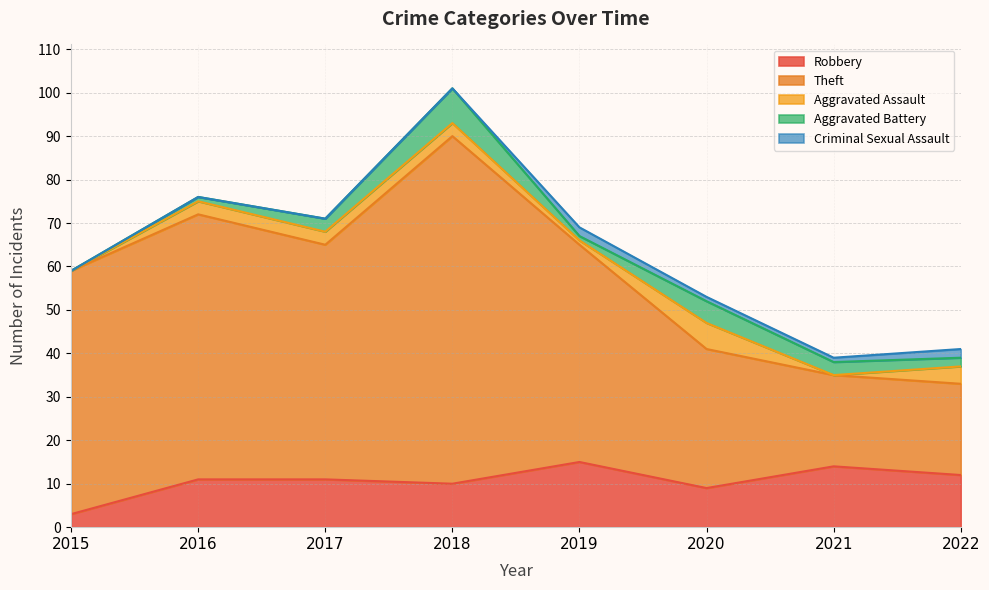

At 2022, list the series in order from smallest to largest.

Aggravated Battery, Criminal Sexual Assault, Aggravated Assault, Robbery, Theft